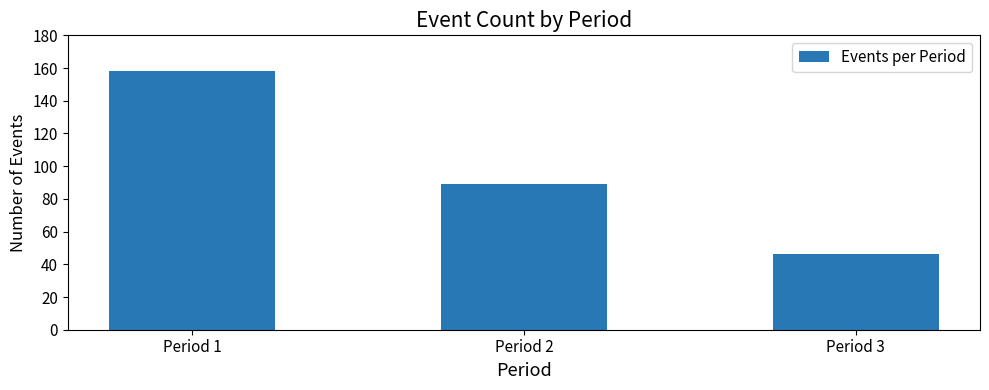

Rank the categories by value from highest to lowest.

Period 1, Period 2, Period 3